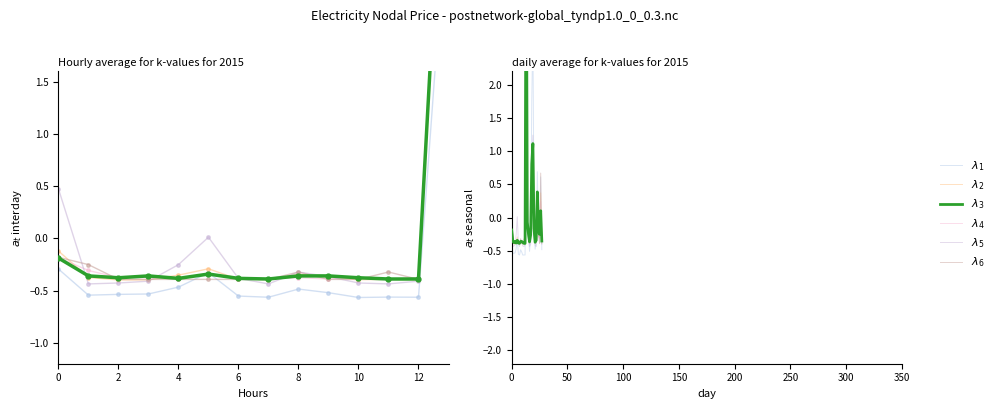

How many values in $\lambda_1$ are below zero?

21